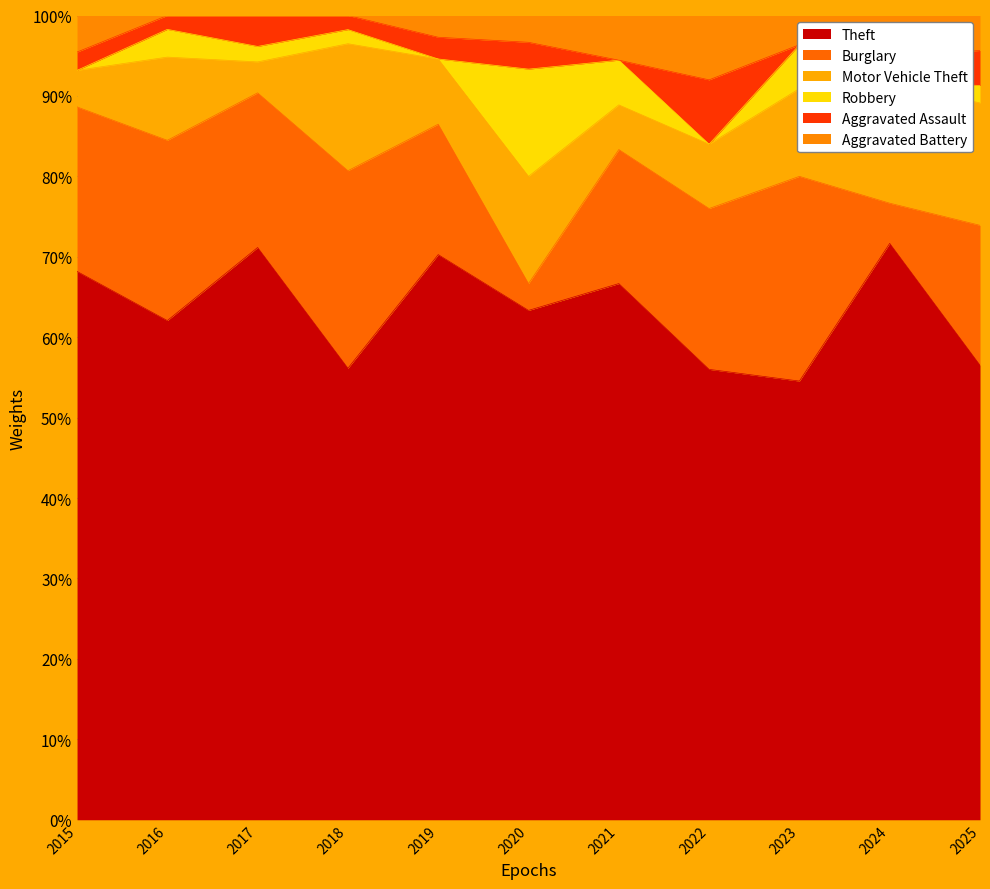

The Motor Vehicle Theft series shows 5 at 2019. True or false?

False